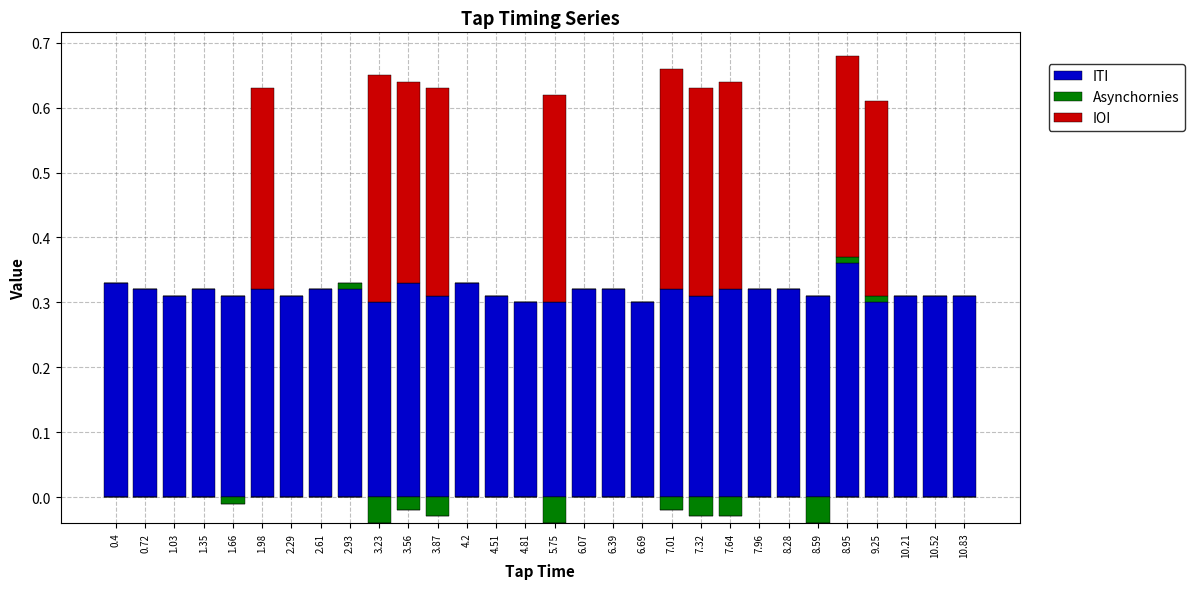

Which category has the highest value in the Asynchornies series?

2.93